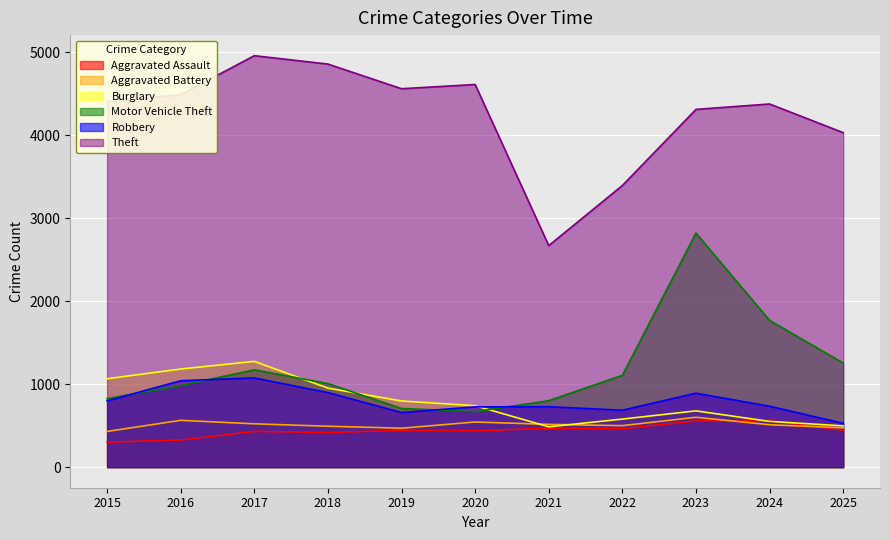

What is the value of the Motor Vehicle Theft point at the 1st from the left?

826